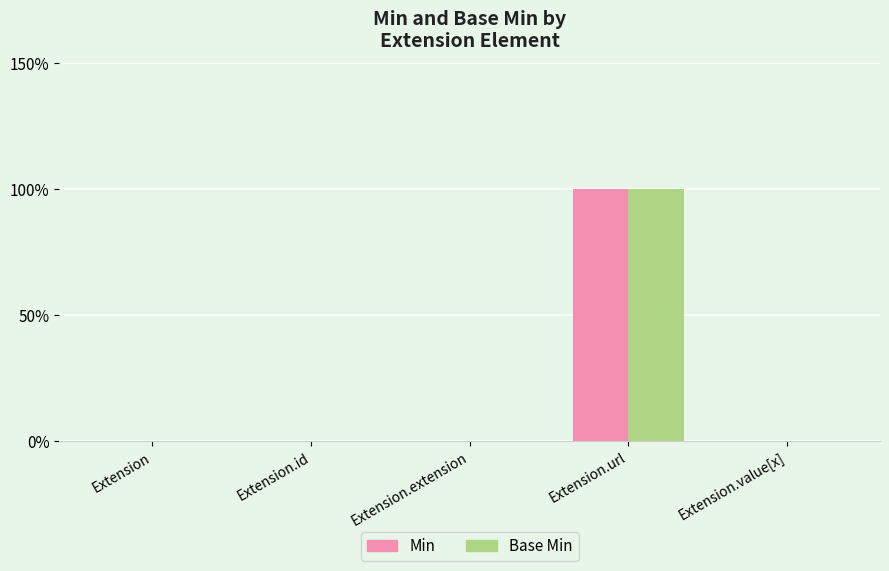

Rank the series at Extension.id from lowest to highest value.

Min, Base Min